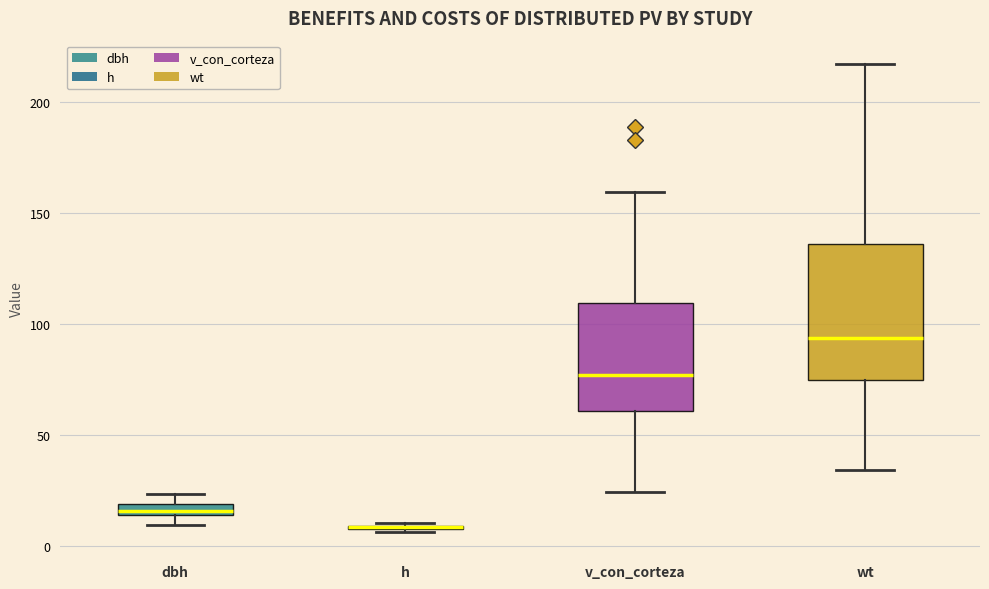

Where does the lower whisker of the box for v_con_corteza end on the y-axis? The values are not printed on the chart, so give them approximately, as read against the axis.

25